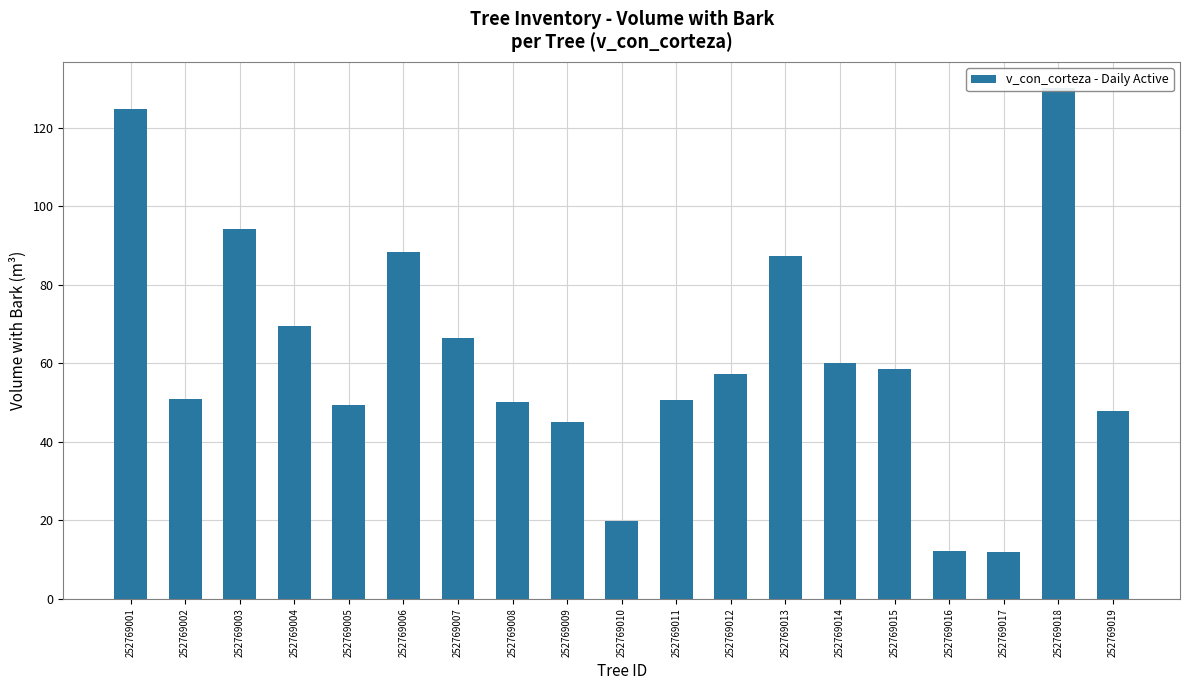

The value at 252769008 is 23.7. True or false?

False